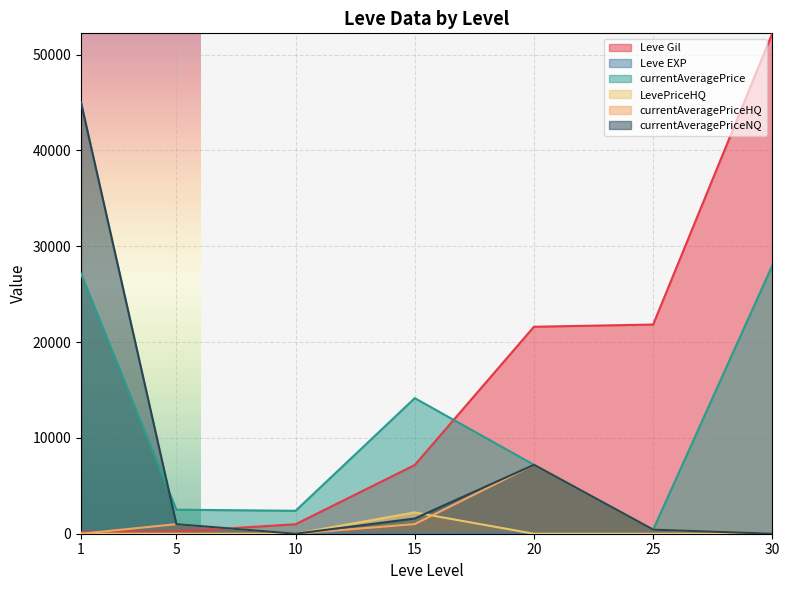

At which label is Leve EXP closest to 26?

20